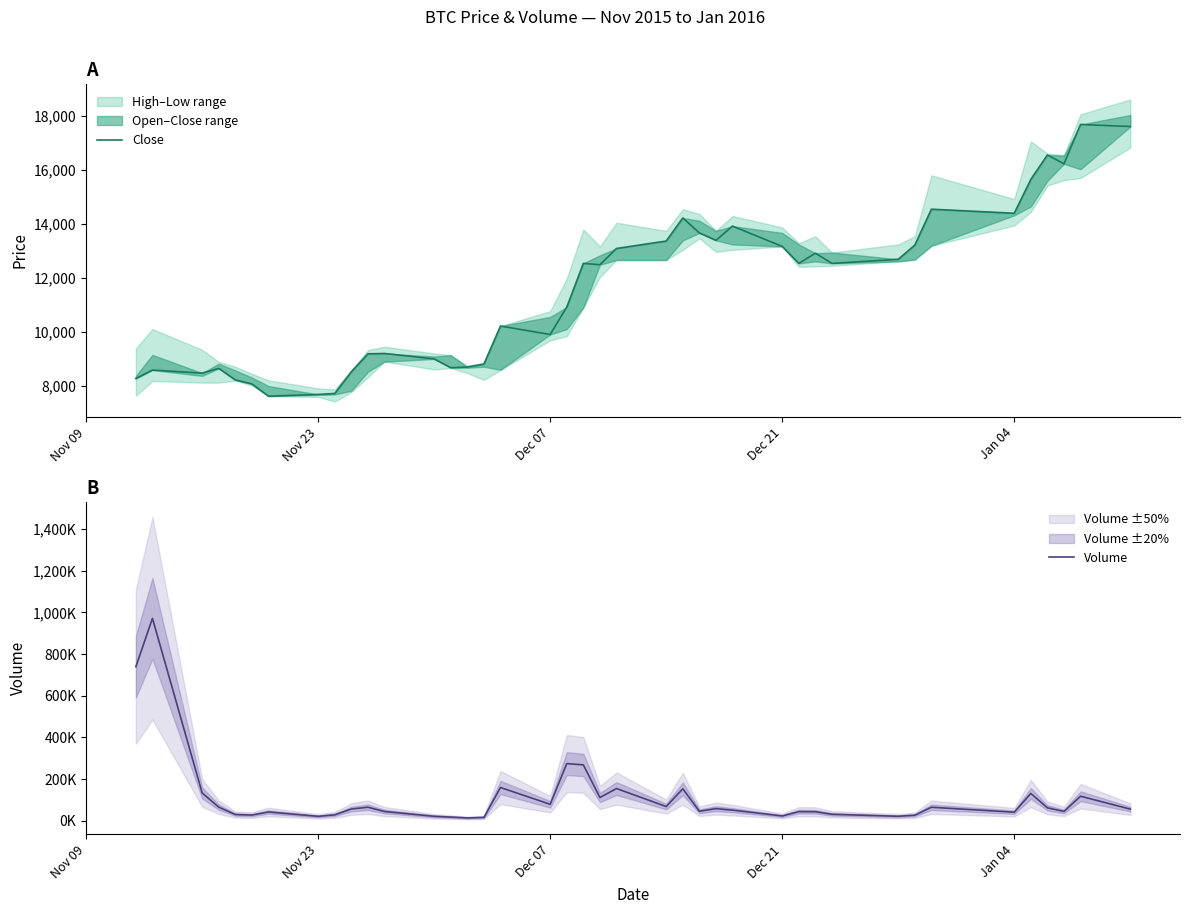

Is the value of Close at 22 greater than the value of Volume at 22?

No